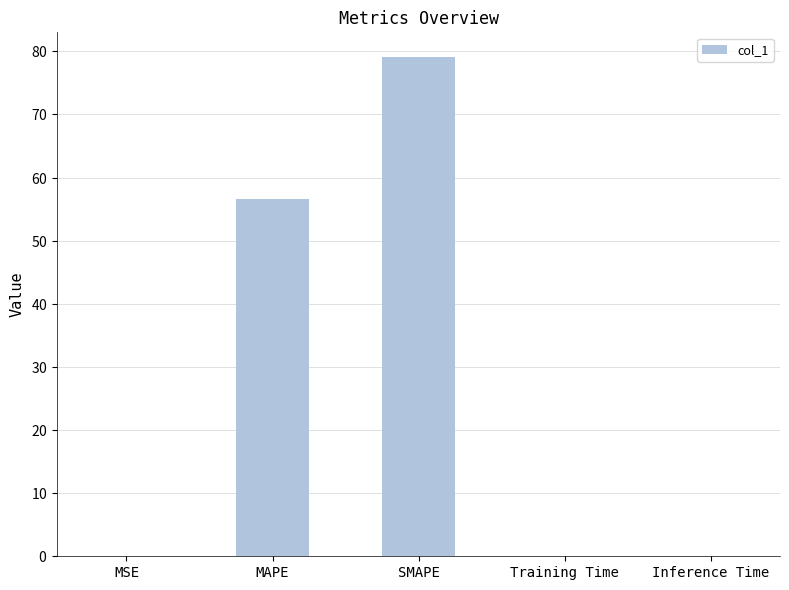

Reading left to right, what are all the values shown in this chart?

0.1	56.7	79.0	0.1	0.1